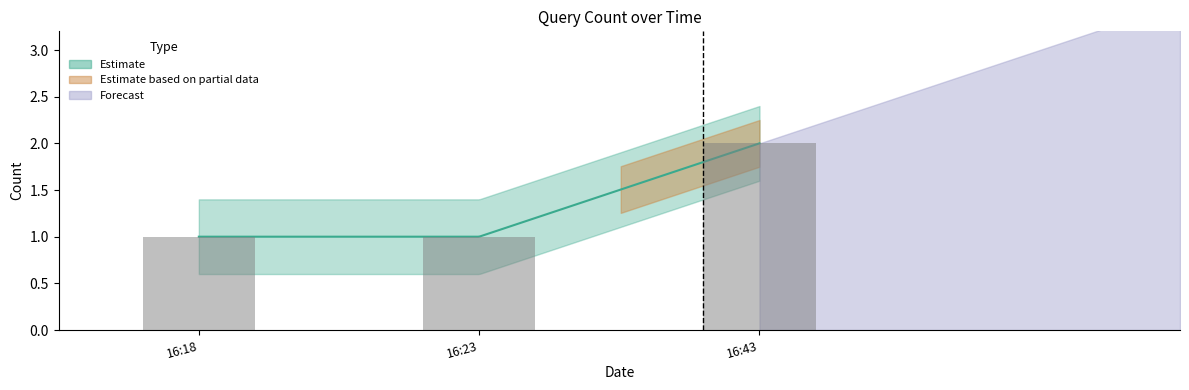

Rank the categories by value from highest to lowest.

16:43, 16:18, 16:23